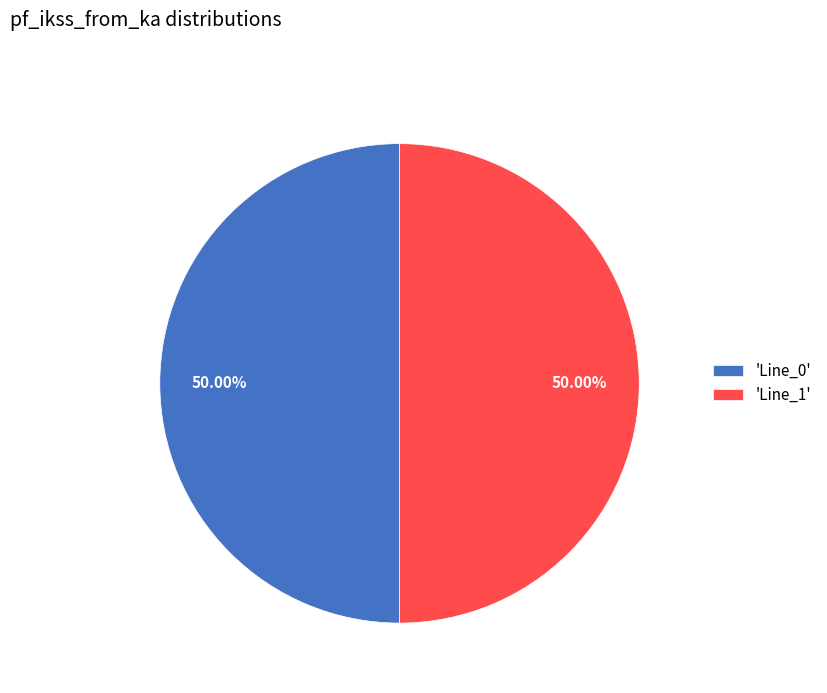

Approximately how many times larger is the value at 'Line_1' compared to 'Line_0'?

1.0